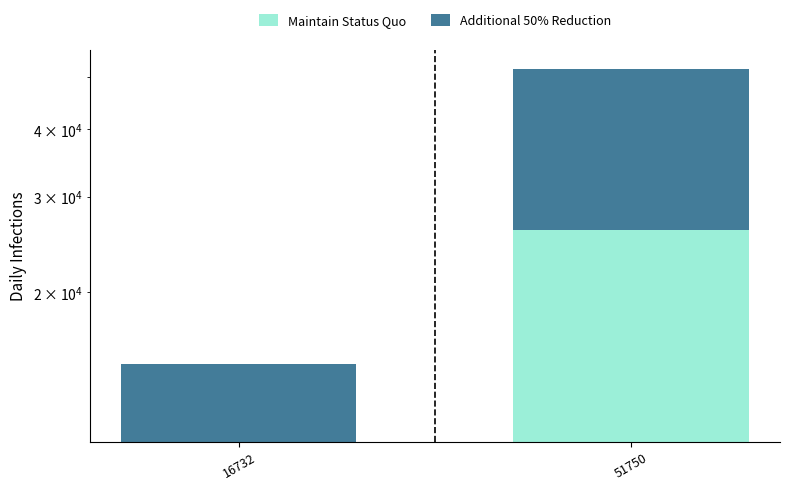

Is the value of Additional 50% Reduction at 16732 greater than the value of Maintain Status Quo at 51750?

No